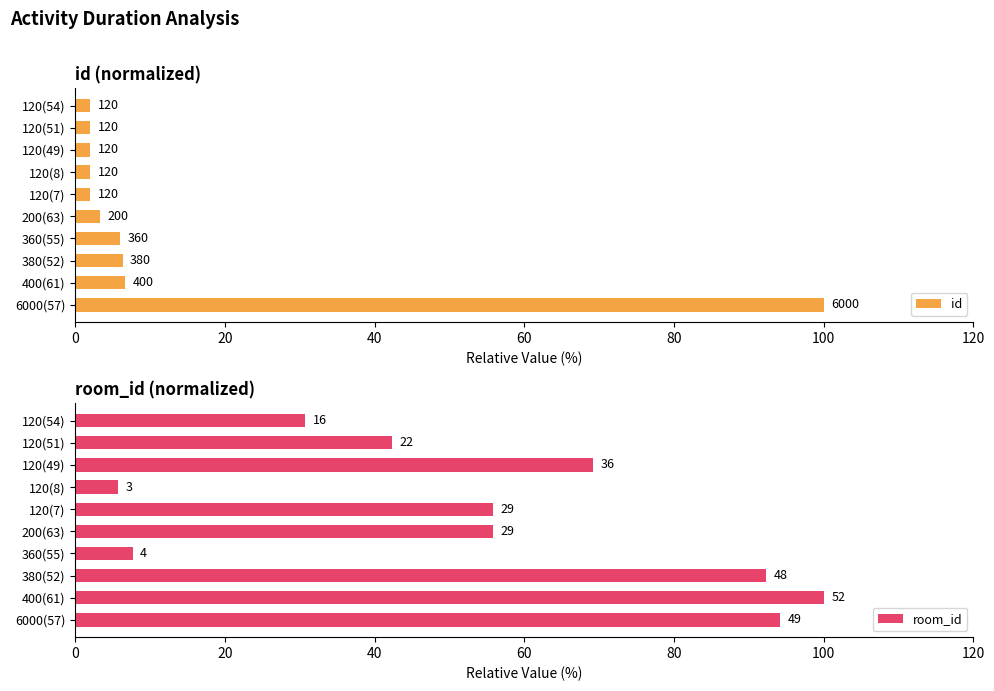

The value of id at 120(51) is 2.0. True or false?

True